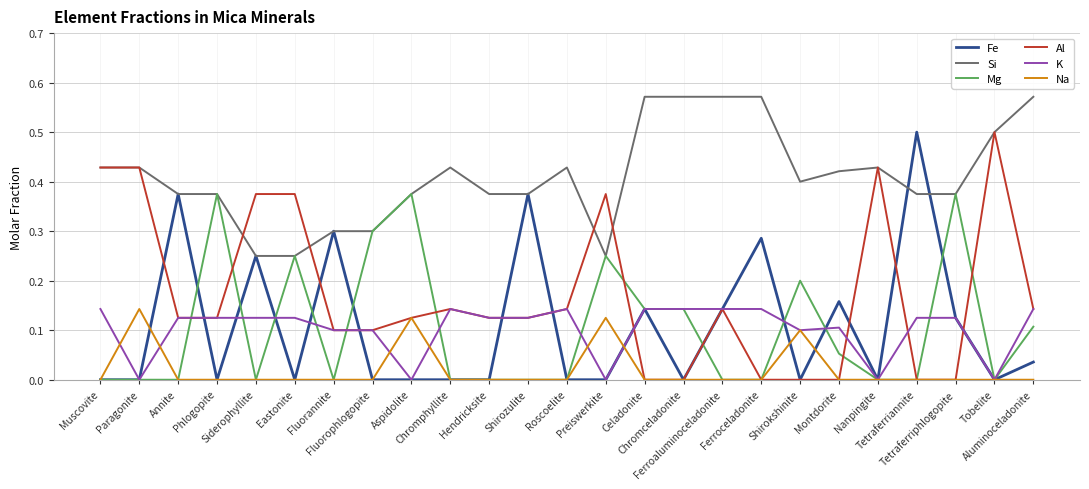

Between Tobelite and Aluminoceladonite, which series saw the biggest shift?

Al